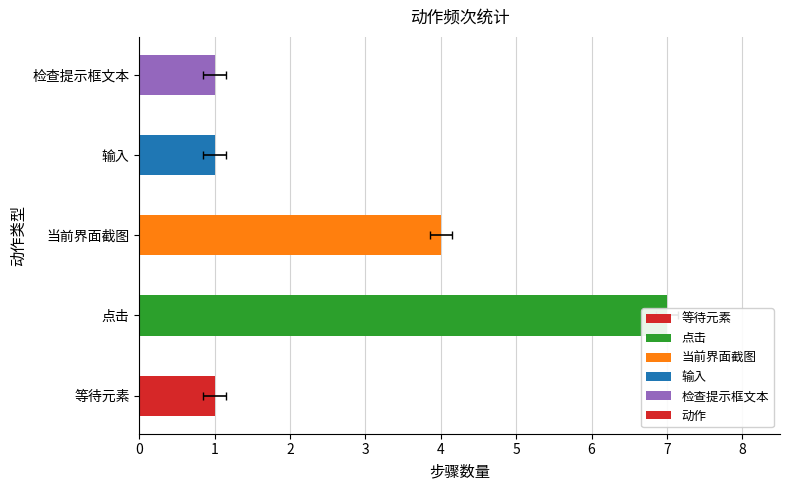

The chart shows a value of 1 at 1. True or false?

False